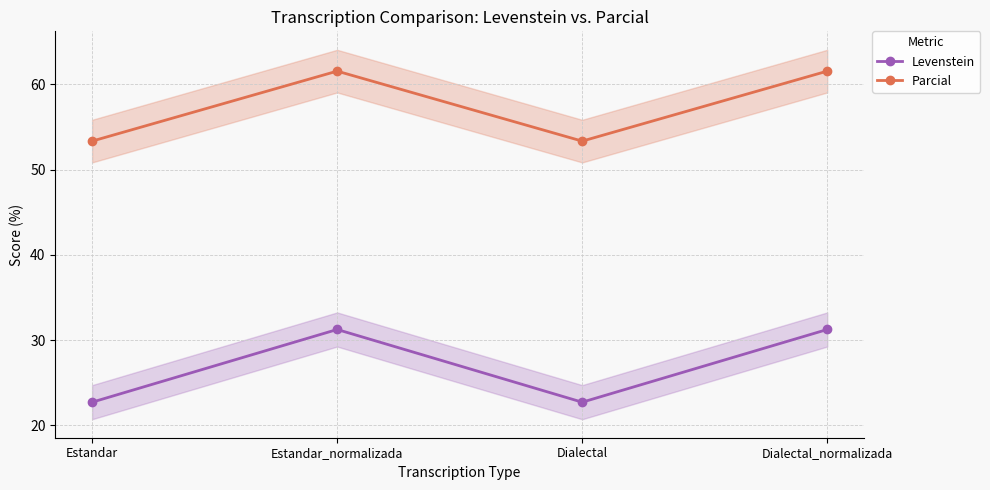

What is the total value across all series at Estandar_normalizada?

92.8